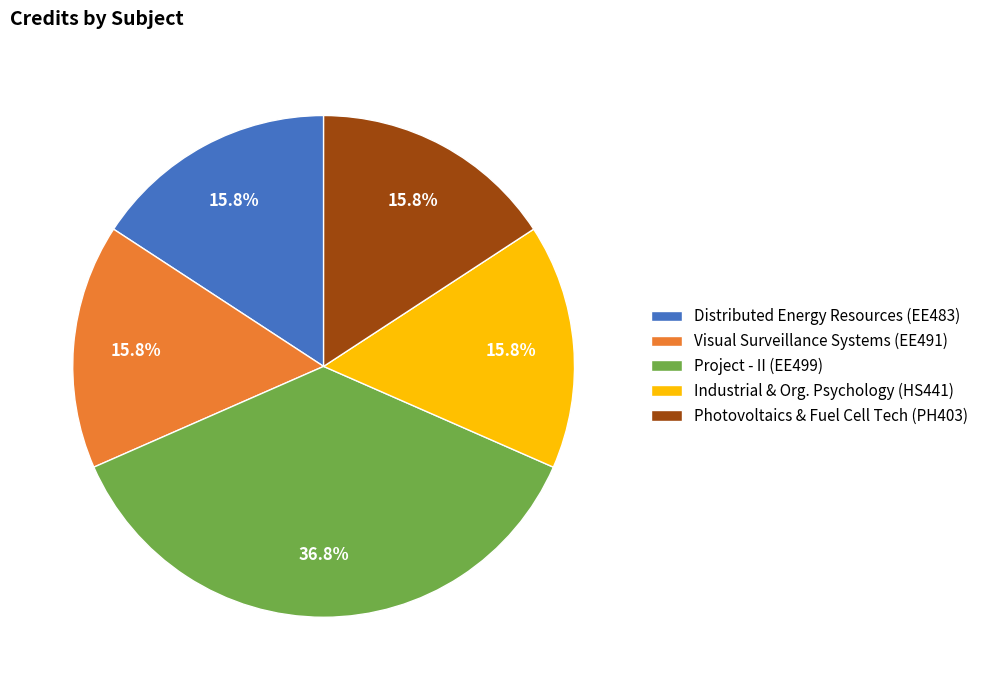

Which slice is the largest?

Project - II (EE499)